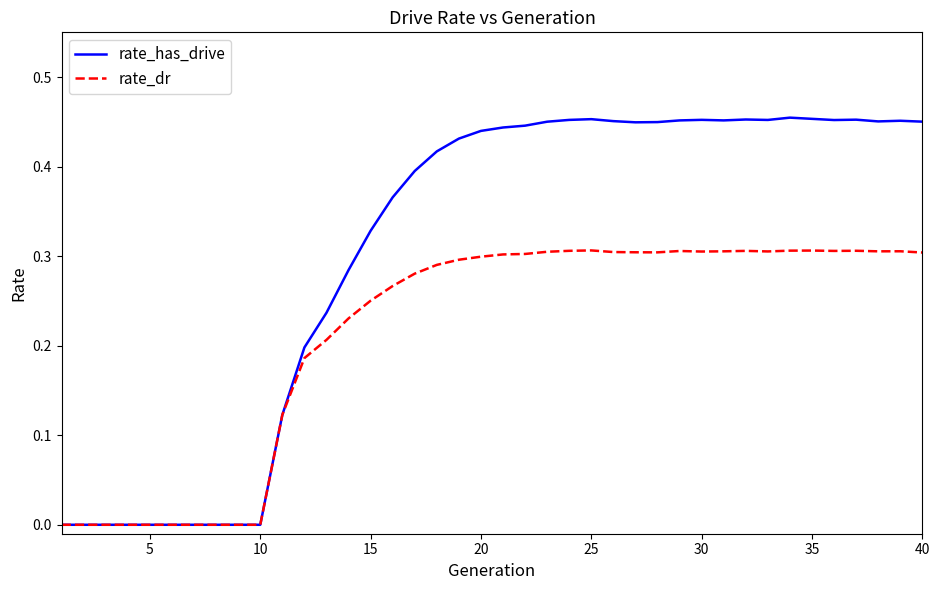

Rank the series by their maximum value, from highest to lowest.

rate_has_drive, rate_dr